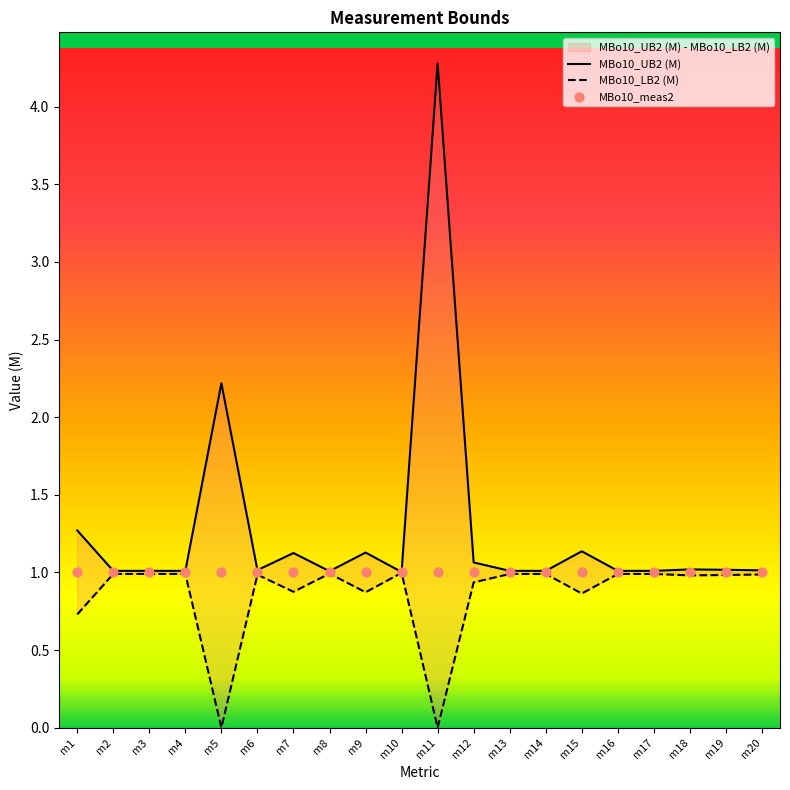

Which series reaches the minimum Y coordinate?

MBo10_LB2 (M)